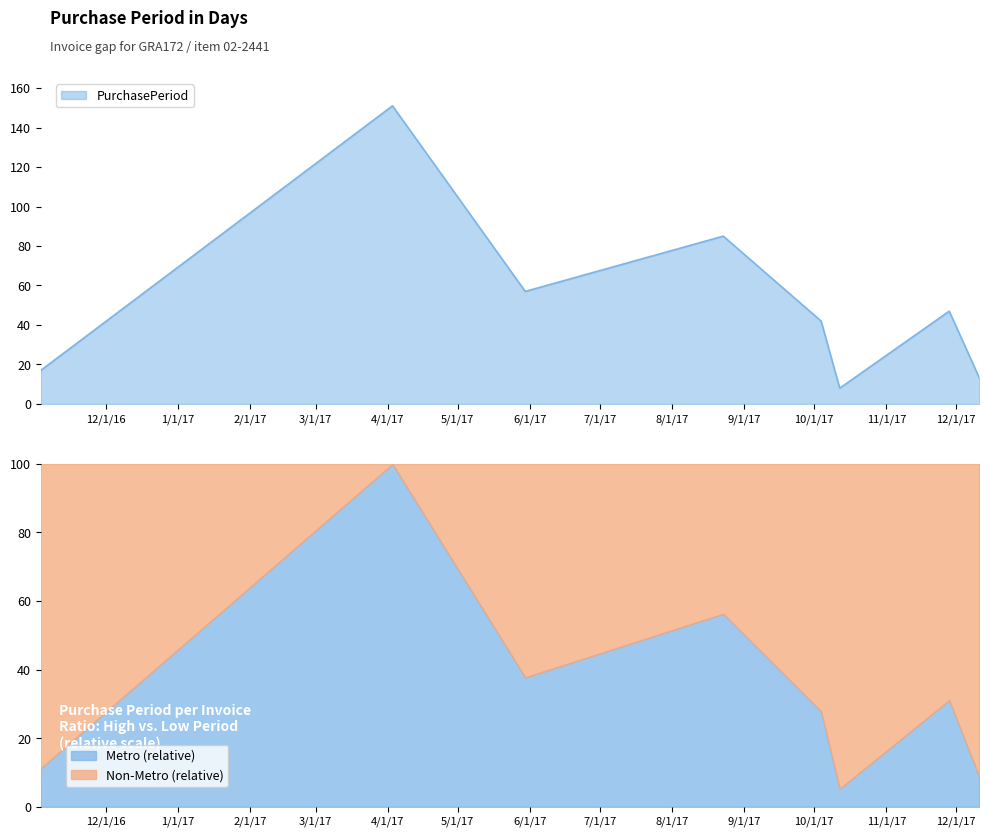

How many categories are shown in the chart?

8